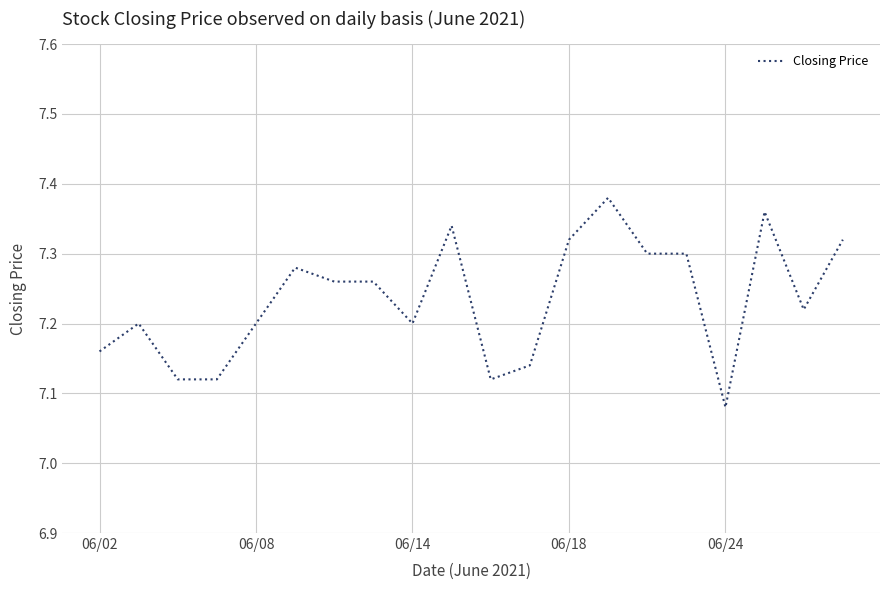

How many values are between 7 and 8?

20